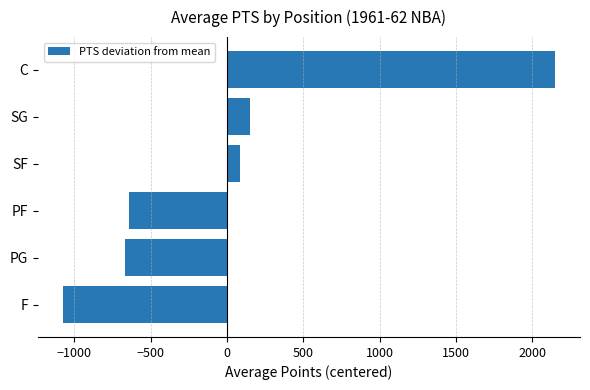

Which label corresponds to the largest value in the chart?

C